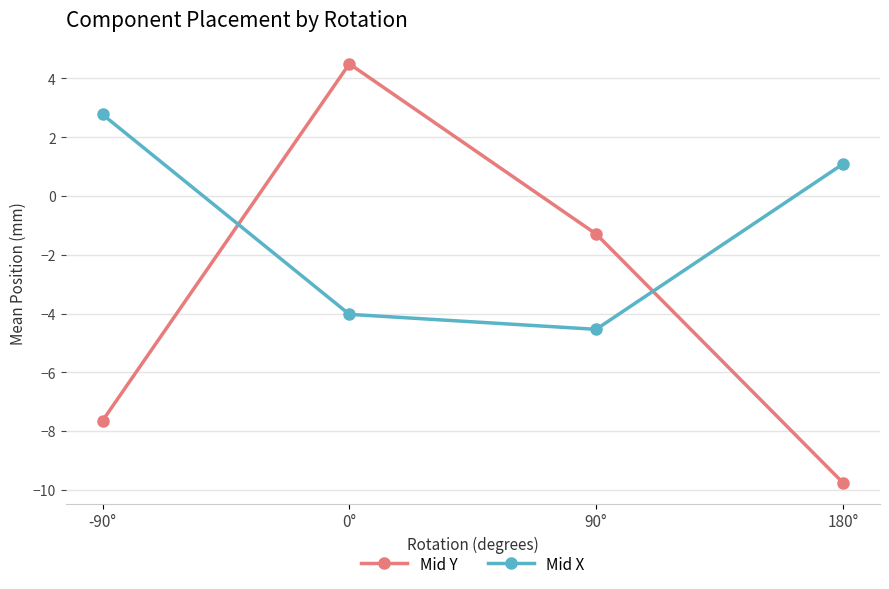

Reading left to right, list all the values displayed in this chart.

Mid Y: -90°=-7.6	0°=4.5	90°=-1.3	180°=-9.8
Mid X: -90°=2.8	0°=-4.0	90°=-4.5	180°=1.1